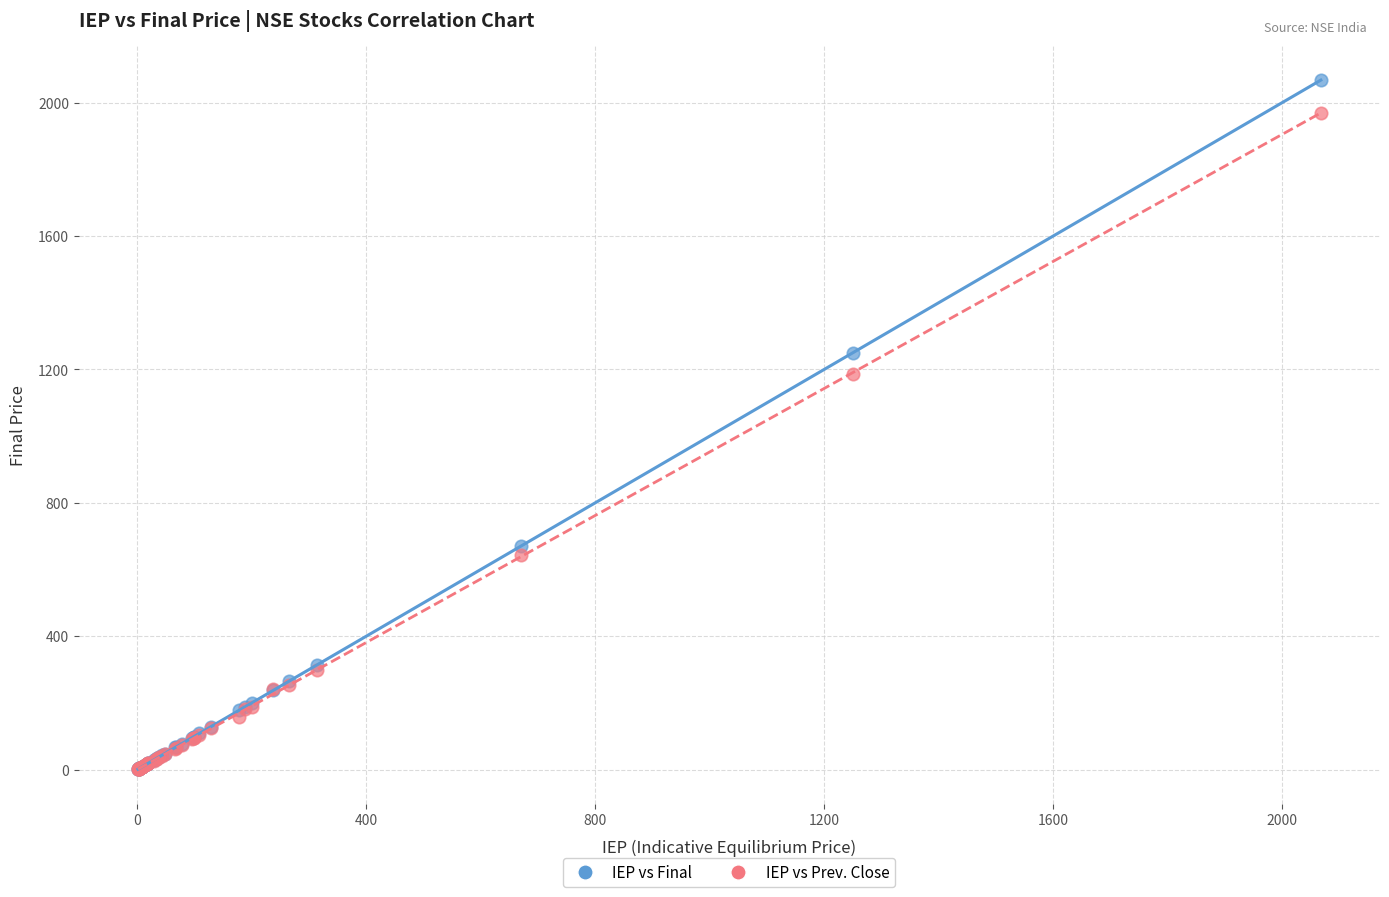

Across all series, what Y value is closest to 1034?

1186.4